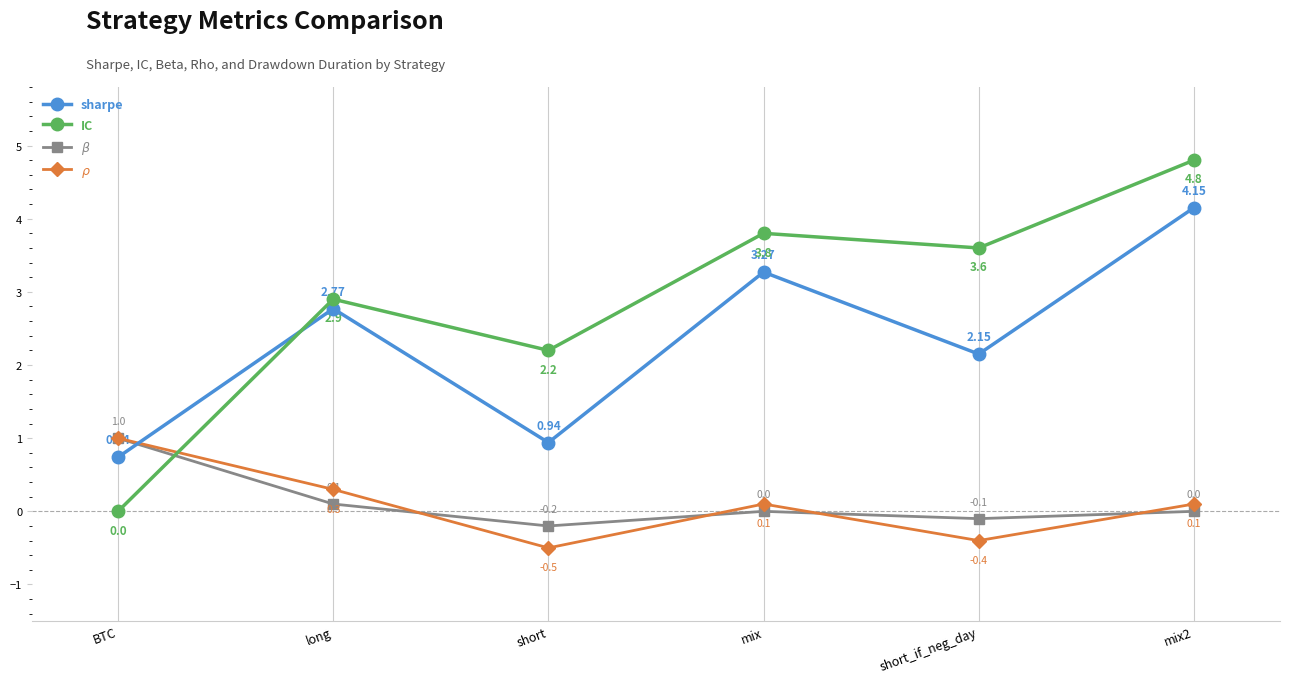

After their last crossing, which series has the higher values: IC or $\beta$?

IC